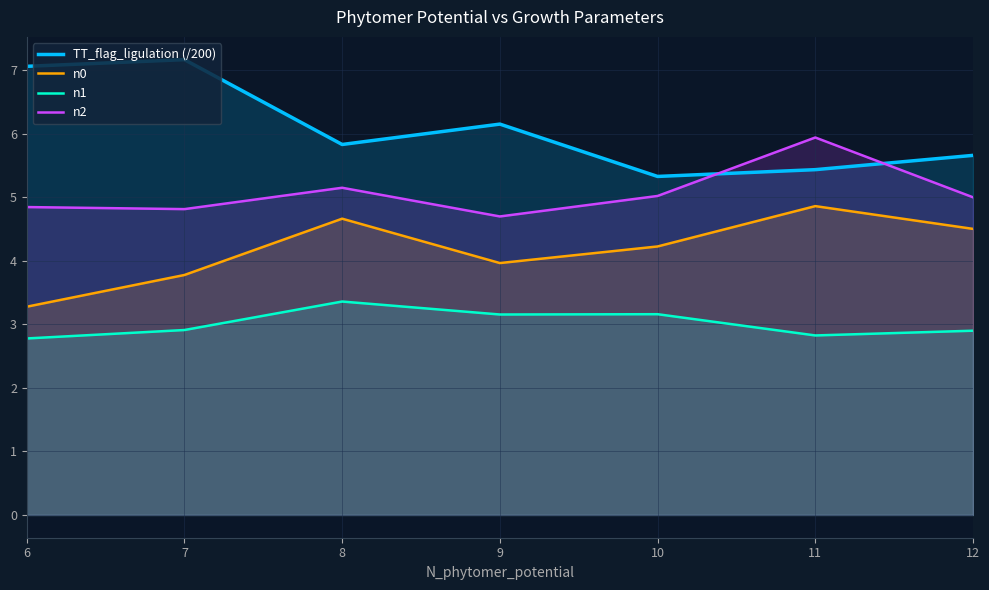

How many data points does each series have?

7